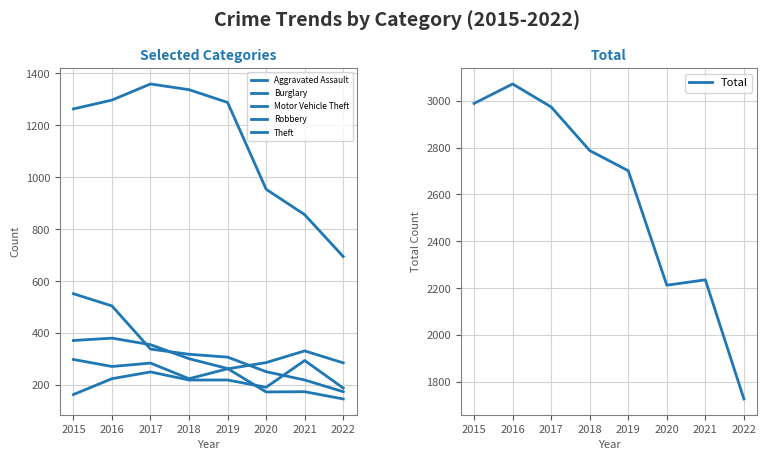

Does the chart have visible grid lines?

Yes